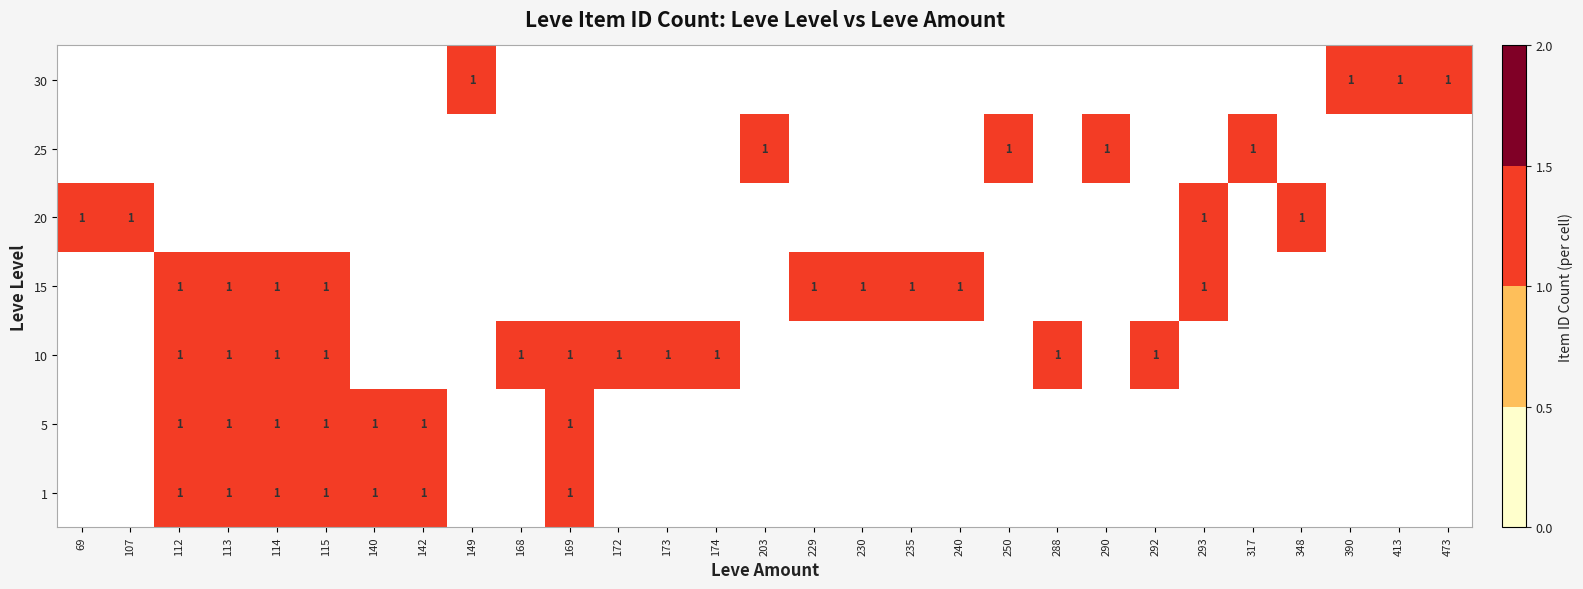

What is the greatest value displayed?

1.0